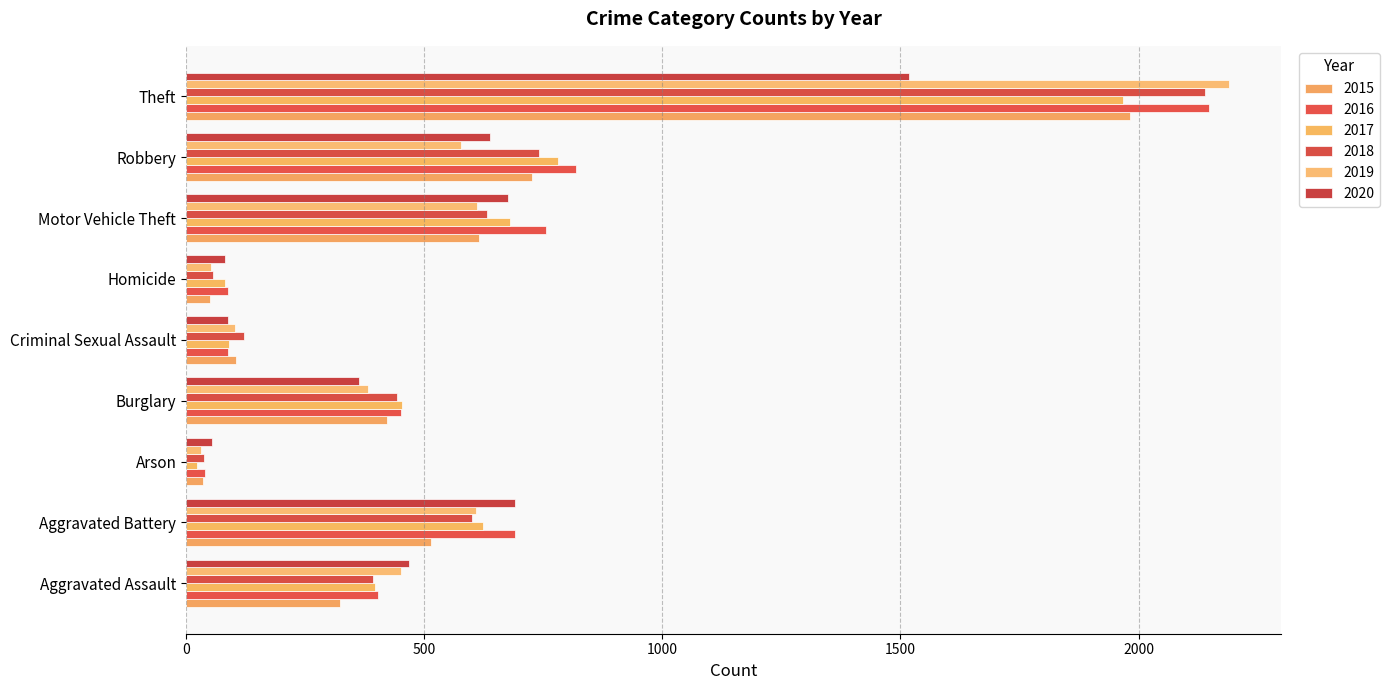

At how many categories does at least one series exceed 1450?

1